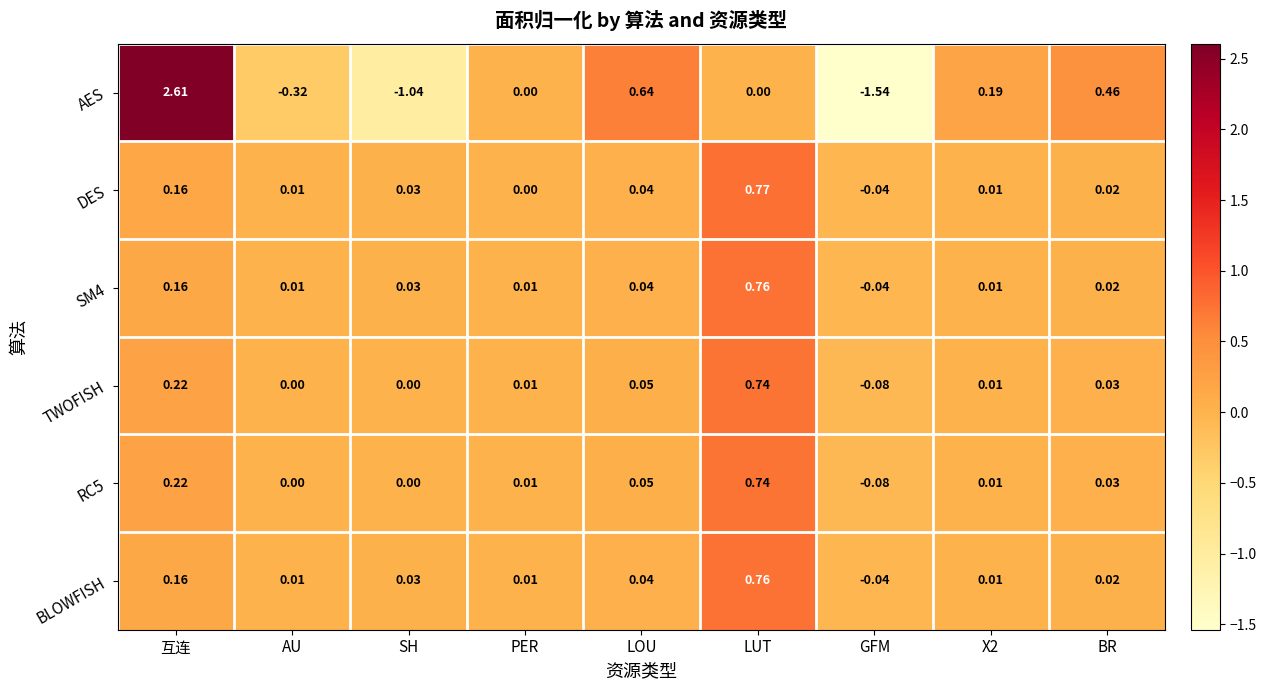

Which series has the largest range (max minus min)?

AES